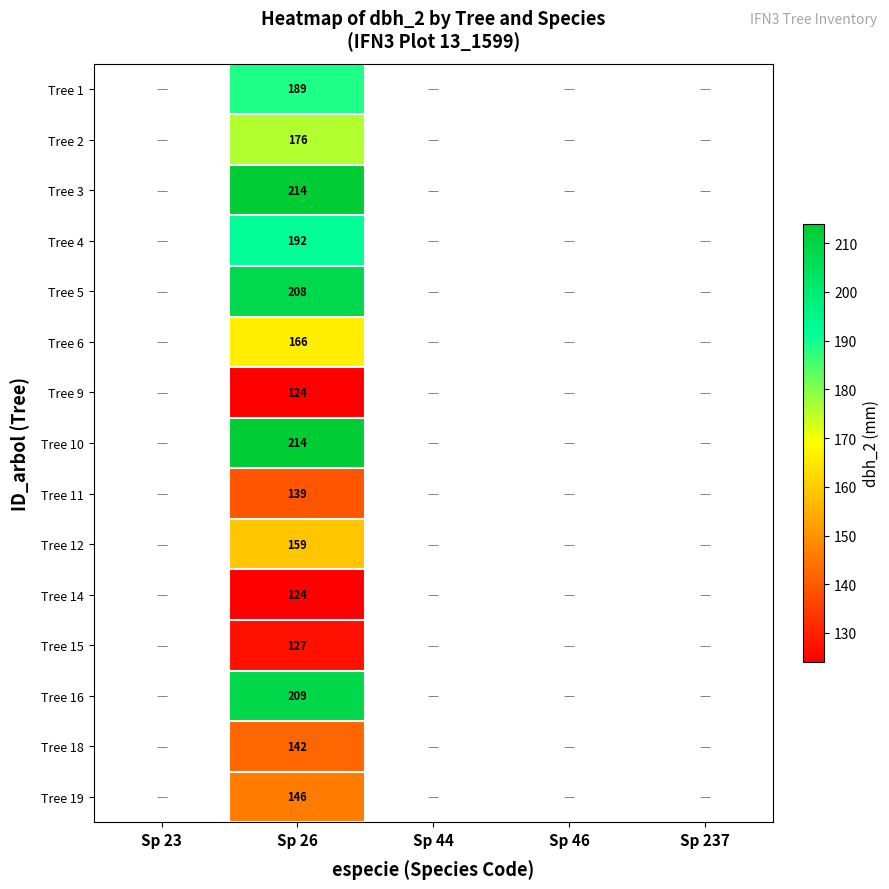

The value of Tree 19 at Sp 26 is 66. True or false?

False